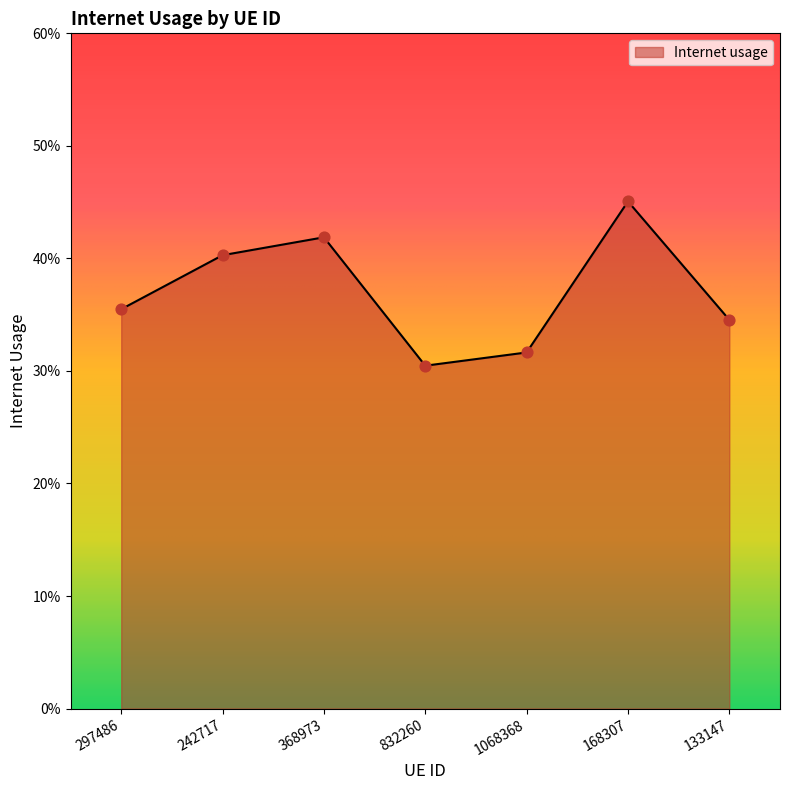

What is the change in value from 242717 to 1068368?

-0.1